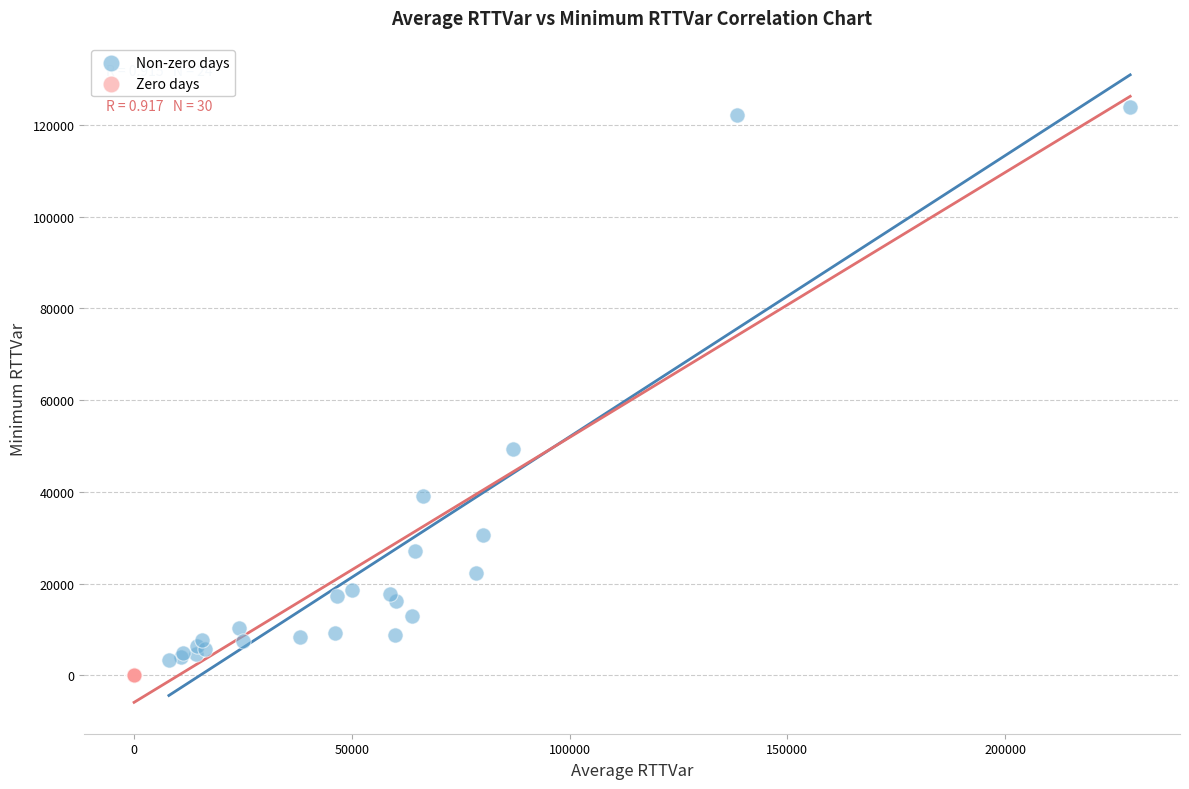

Which series reaches the maximum Y coordinate?

Non-zero days